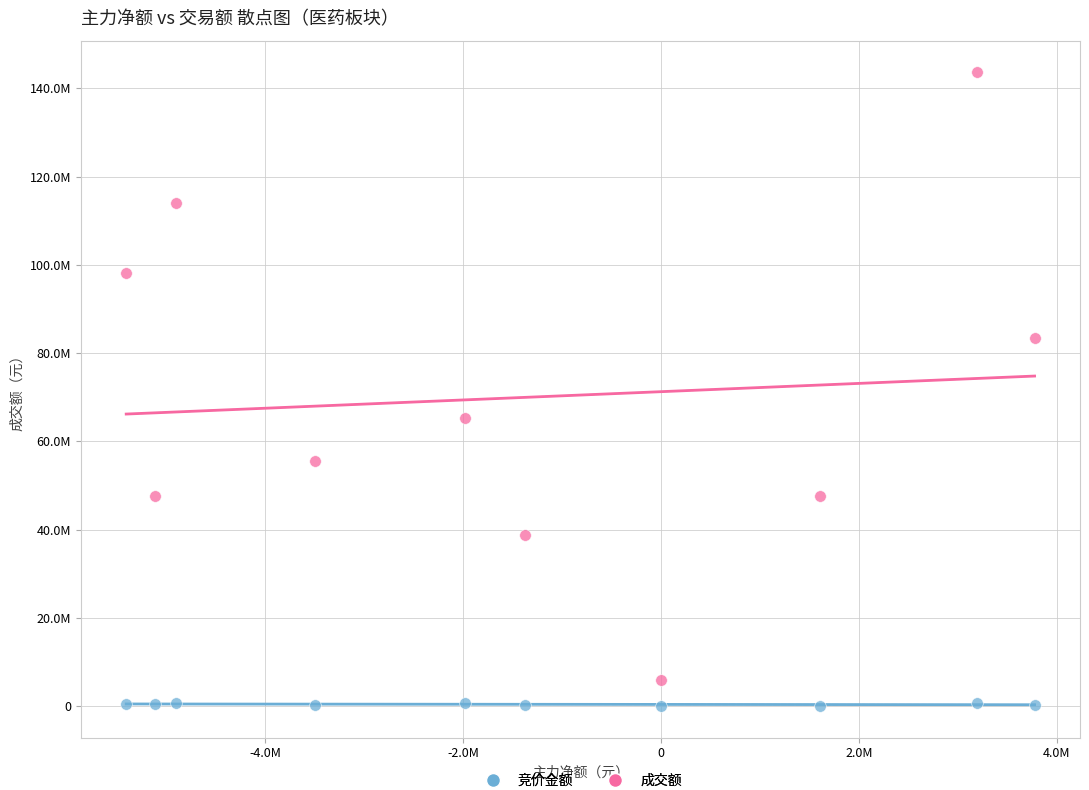

Which series has the largest Y range (max minus min)?

成交额